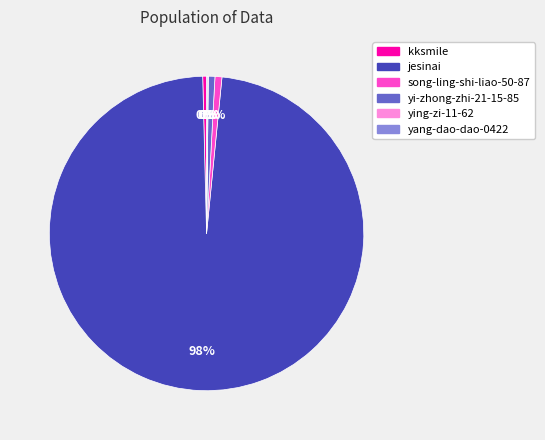

Is the sum of song-ling-shi-liao-50-87 and kksmile greater than half?

No